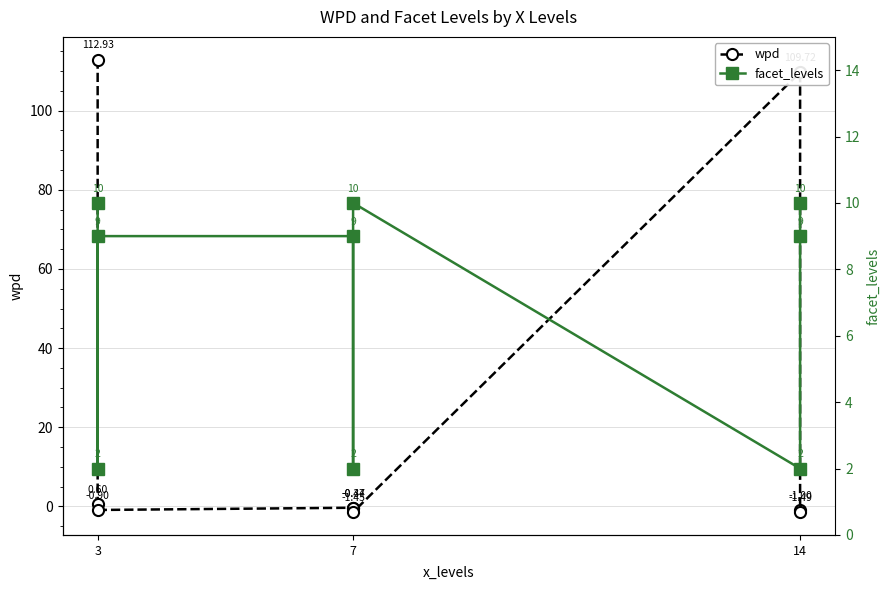

How many values in the facet_levels series exceed 9?

3